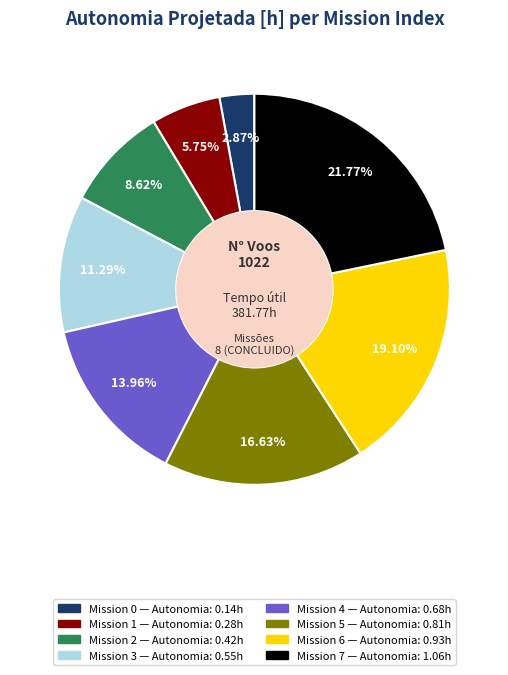

Is there any slice that represents more than half of the pie?

No